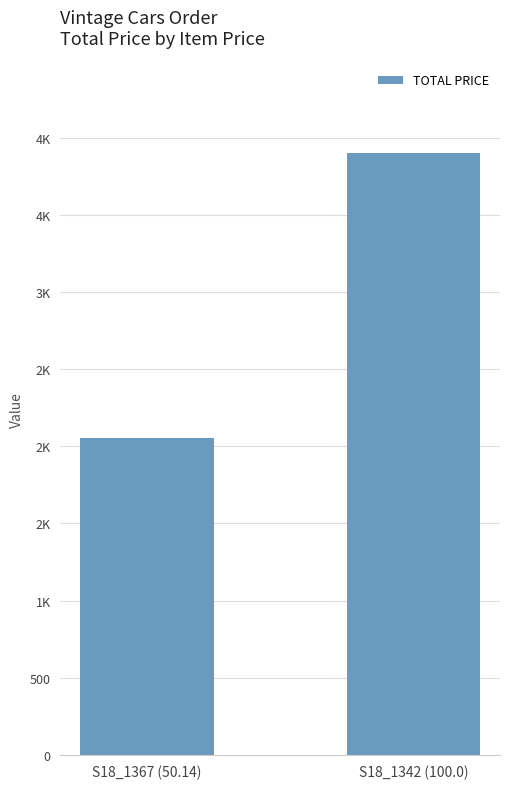

Approximately how many times larger is the value at S18_1342 (100.0) compared to S18_1367 (50.14)?

1.9